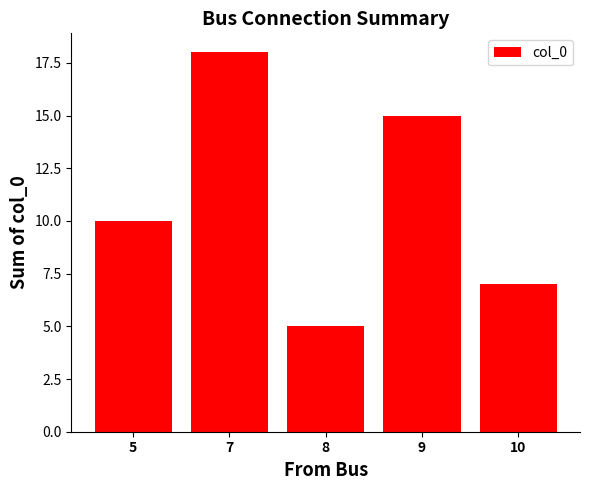

The value at 9 is 8. True or false?

False